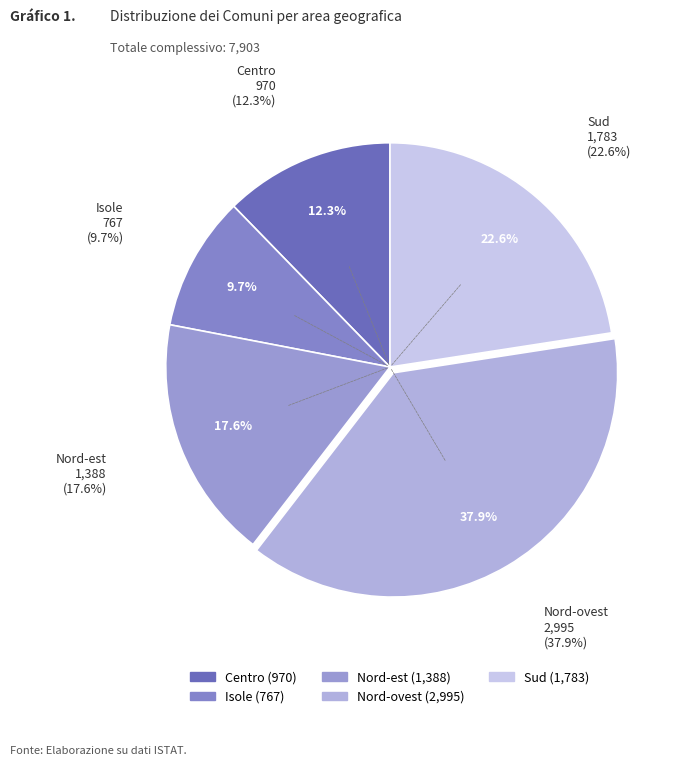

Does Centro account for over 50% of the chart?

No